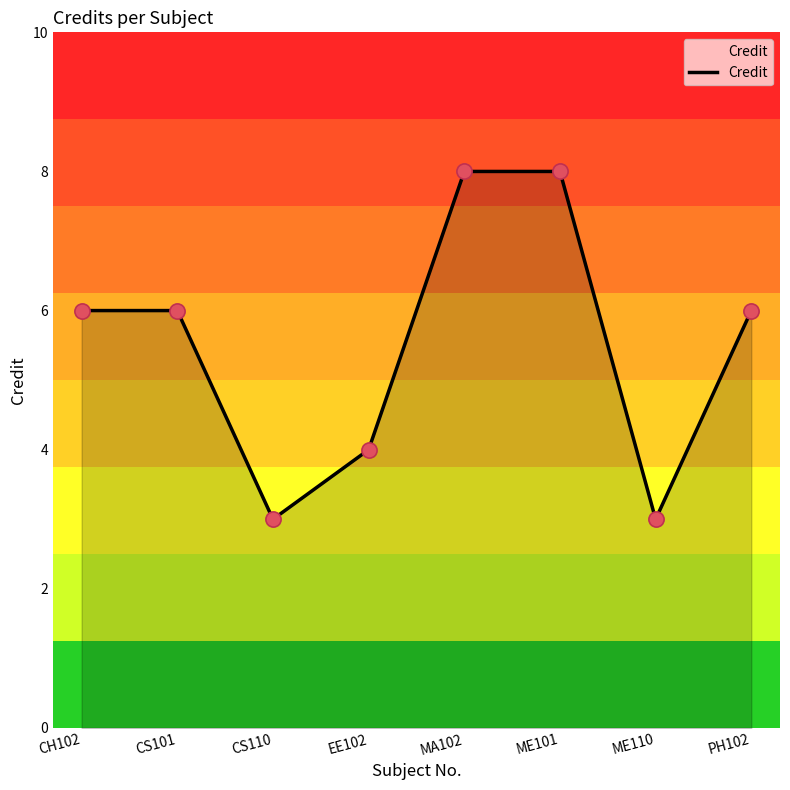

What is the ratio of the value at CH102 to the value at CS101?

1.0